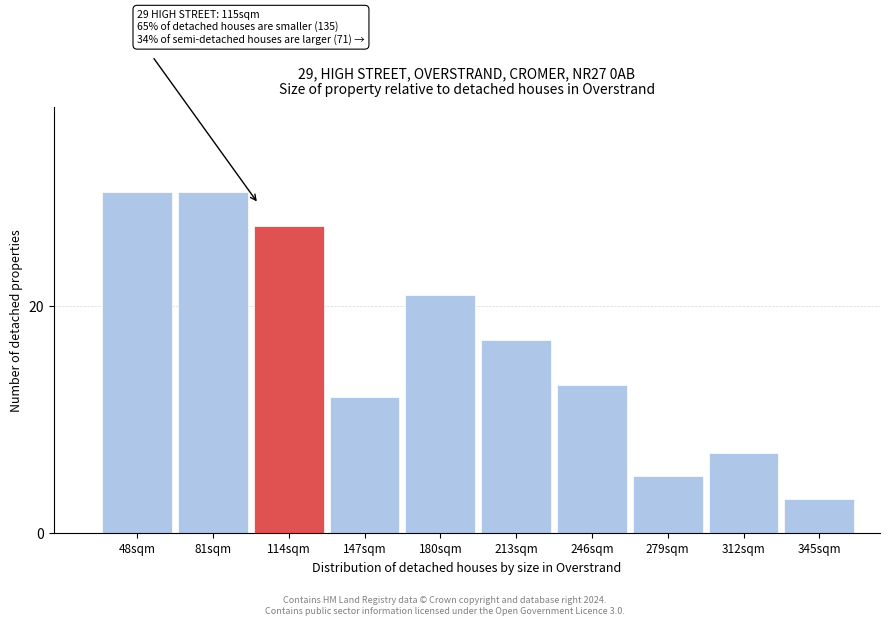

Reading right to left, transcribe all the data shown in this chart.

345sqm=3	312sqm=7	279sqm=5	246sqm=13	213sqm=17	180sqm=21	147sqm=12	114sqm=27	81sqm=30	48sqm=30